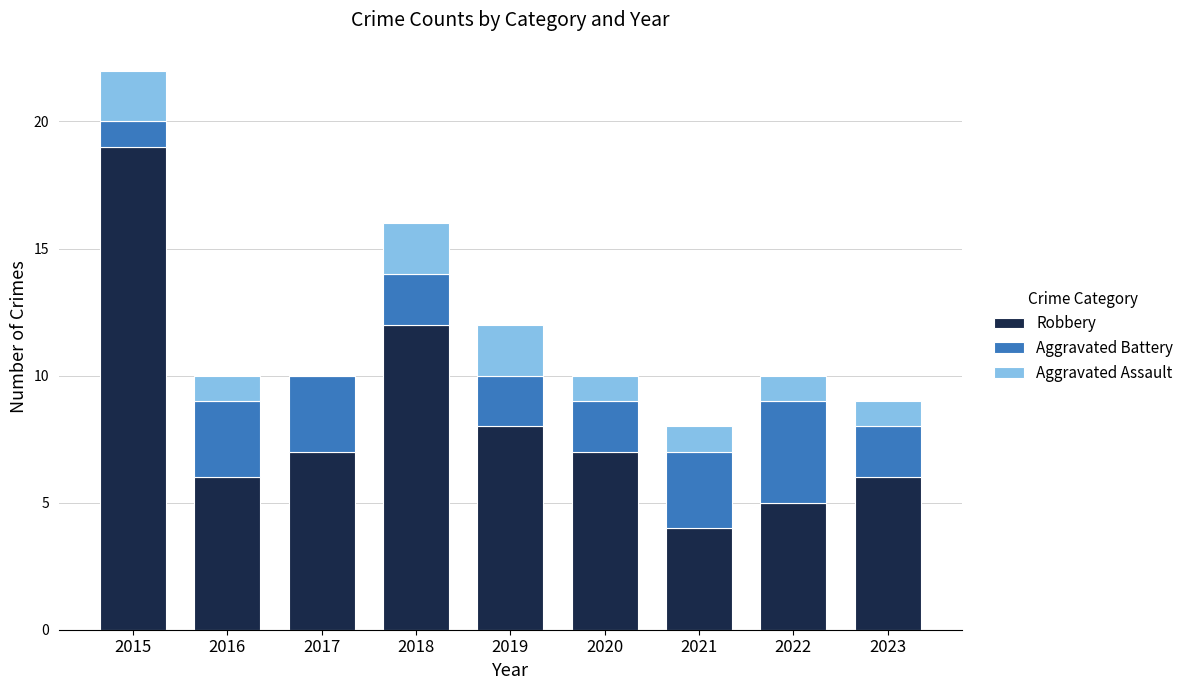

The Robbery series shows 13 at 2015. True or false?

False